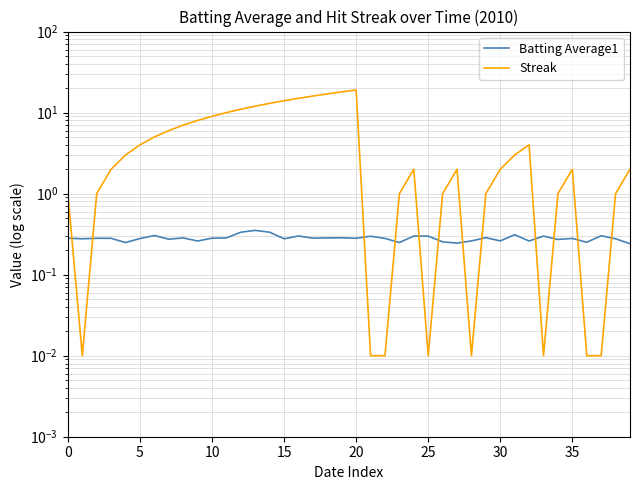

What is the total value across all series at 28?

0.3